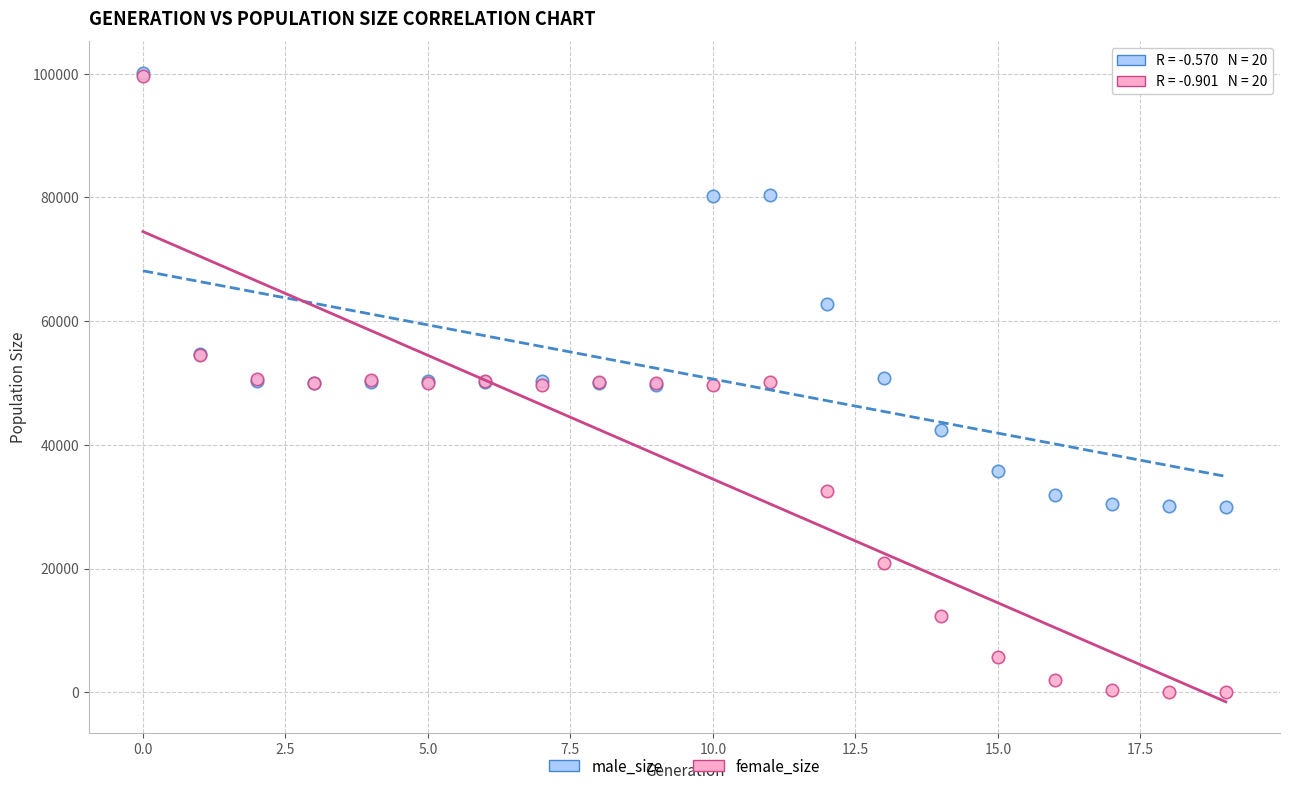

In the male_size series, what Y value is closest to 65078?

62820